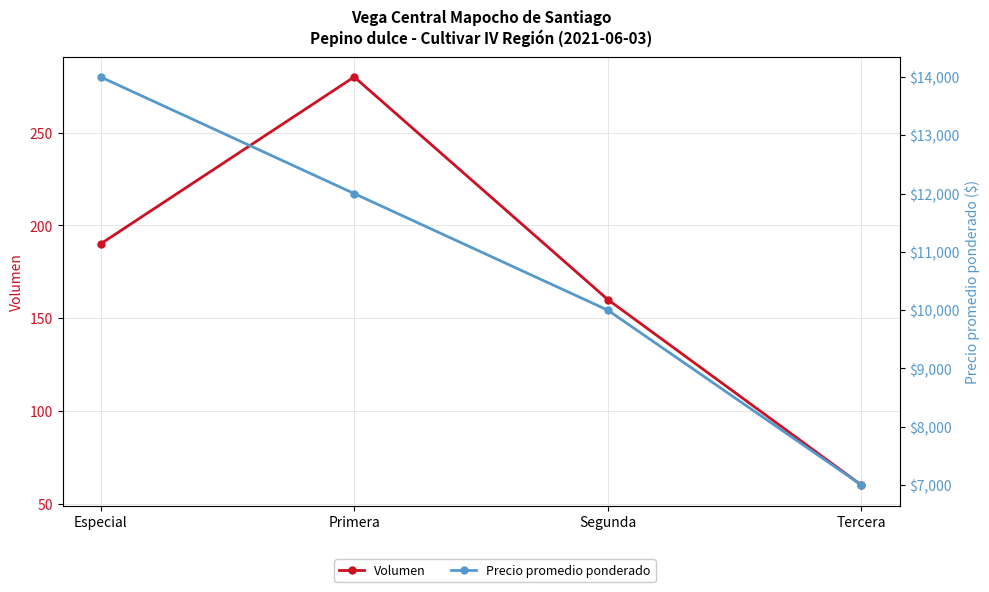

Is it true that Precio promedio ponderado equals 3538 at Tercera?

False